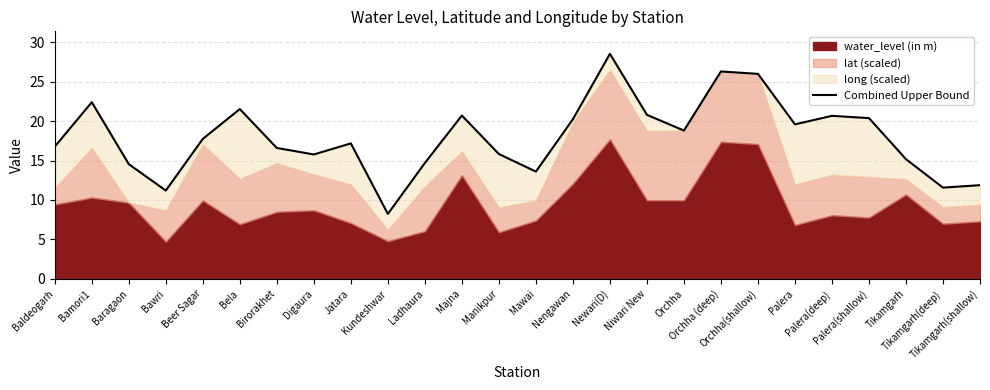

How many lines are shown in the chart?

1